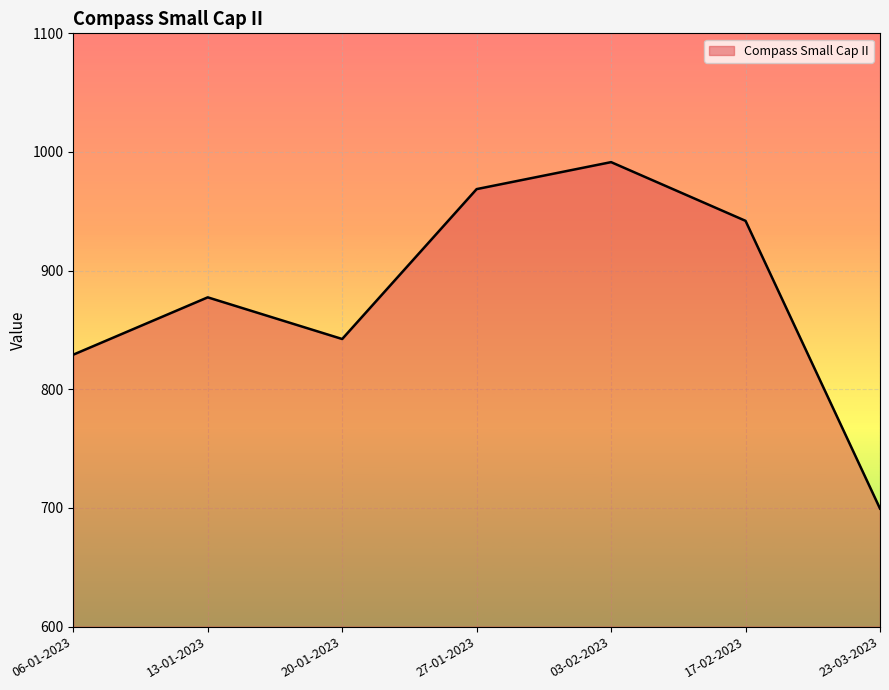

The chart shows a value of 968.7 at 27-01-2023. True or false?

True